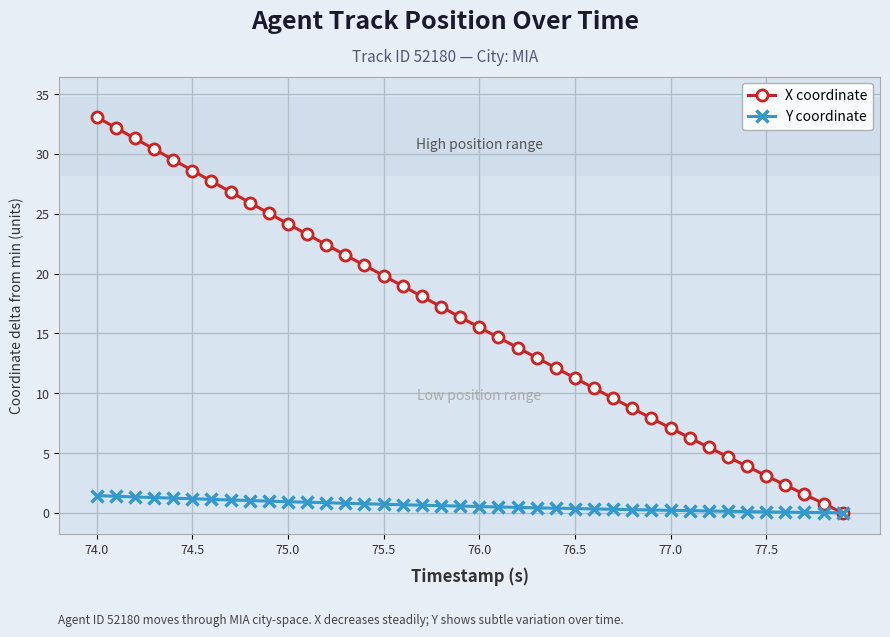

True or false: X coordinate has more than 2 points higher than both neighbors.

False